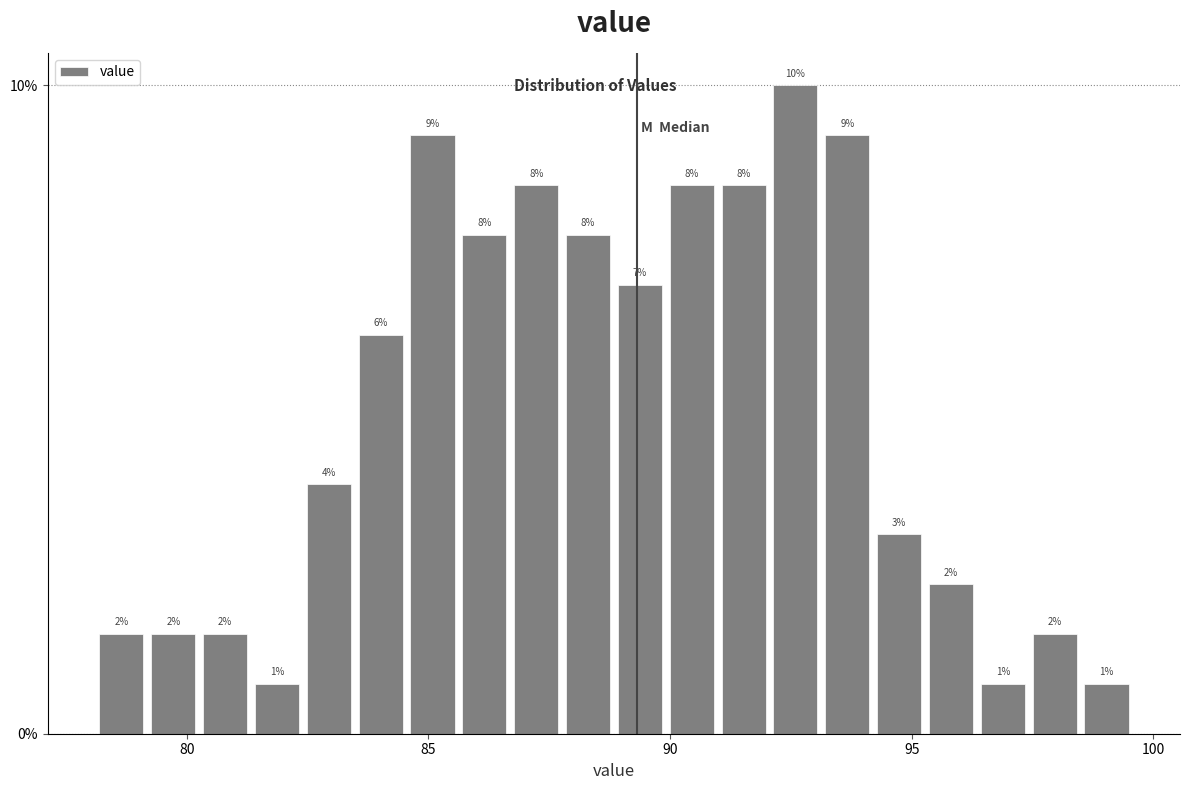

Read against the x-axis, roughly where is the centre of the tallest bar?

92.5